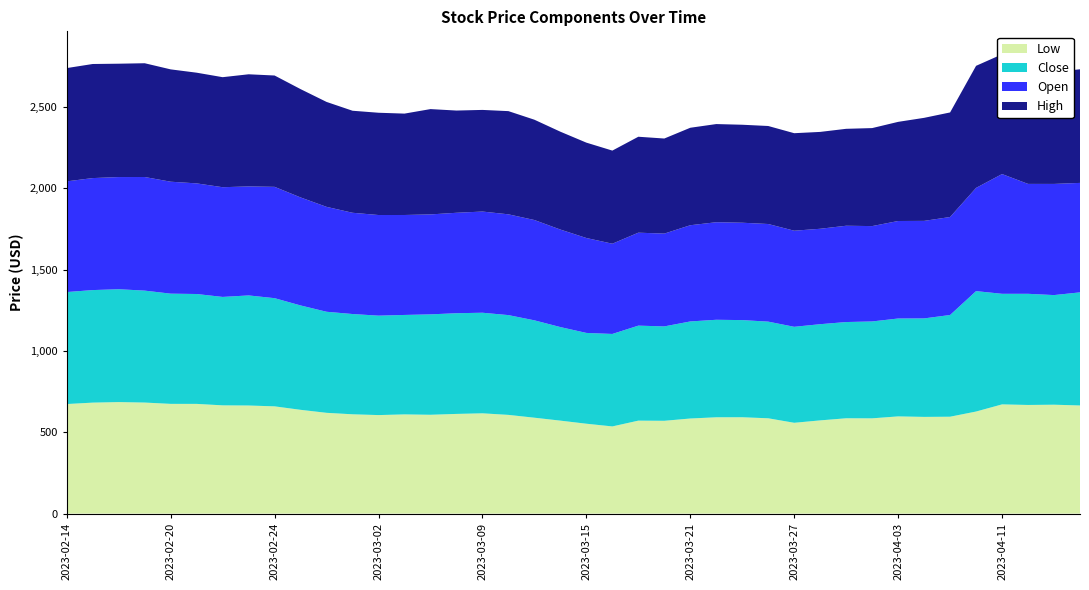

Reading left to right, list all the values displayed in this chart.

Low: 2023-02-14=673.6	2023-02-15=682.3	2023-02-16=685.7	2023-02-17=682.7	2023-02-20=674.6	2023-02-21=674.5	2023-02-22=665.5	2023-02-23=664.6	2023-02-24=659.4	2023-02-27=638.0	2023-02-28=619.6	2023-03-01=610.6	2023-03-02=605.7	2023-03-03=609.9	2023-03-06=607.6	2023-03-08=612.9	2023-03-09=616.6	2023-03-10=606.9	2023-03-13=589.6	2023-03-14=571.5	2023-03-15=552.6	2023-03-16=536.0	2023-03-17=571.5	2023-03-20=570.6	2023-03-21=584.6	2023-03-22=592.2	2023-03-23=592.4	2023-03-24=585.9	2023-03-27=558.3	2023-03-28=573.1	2023-03-29=586.1	2023-03-31=585.7	2023-04-03=597.6	2023-04-05=594.6	2023-04-06=595.7	2023-04-10=627.5	2023-04-11=671.5	2023-04-12=667.9	2023-04-13=669.5	2023-04-17=664.8
Close: 2023-02-14=688.6	2023-02-15=692.0	2023-02-16=693.9	2023-02-17=688.3	2023-02-20=677.7	2023-02-21=675.6	2023-02-22=666.7	2023-02-23=676.8	2023-02-24=665.1	2023-02-27=641.8	2023-02-28=621.4	2023-03-01=616.5	2023-03-02=611.4	2023-03-03=611.5	2023-03-06=617.4	2023-03-08=619.2	2023-03-09=618.4	2023-03-10=613.5	2023-03-13=598.7	2023-03-14=575.3	2023-03-15=558.3	2023-03-16=568.5	2023-03-17=584.2	2023-03-20=580.3	2023-03-21=596.8	2023-03-22=599.5	2023-03-23=597.3	2023-03-24=594.3	2023-03-27=590.2	2023-03-28=591.5	2023-03-29=591.7	2023-03-31=595.7	2023-04-03=601.9	2023-04-05=605.6	2023-04-06=625.4	2023-04-10=740.4	2023-04-11=679.9	2023-04-12=683.5	2023-04-13=674.0	2023-04-17=695.5
Open: 2023-02-14=680.5	2023-02-15=688.6	2023-02-16=689.6	2023-02-17=698.5	2023-02-20=688.3	2023-02-21=680.1	2023-02-22=674.5	2023-02-23=670.2	2023-02-24=684.5	2023-02-27=664.0	2023-02-28=645.0	2023-03-01=622.5	2023-03-02=618.7	2023-03-03=614.6	2023-03-06=614.5	2023-03-08=617.5	2023-03-09=622.2	2023-03-10=619.6	2023-03-13=616.7	2023-03-14=599.5	2023-03-15=583.6	2023-03-16=554.9	2023-03-17=571.5	2023-03-20=570.6	2023-03-21=591.6	2023-03-22=599.7	2023-03-23=598.7	2023-03-24=600.2	2023-03-27=590.8	2023-03-28=586.7	2023-03-29=592.1	2023-03-31=586.3	2023-04-03=599.5	2023-04-05=599.6	2023-04-06=602.5	2023-04-10=634.6	2023-04-11=736.3	2023-04-12=675.7	2023-04-13=683.5	2023-04-17=673.0
High: 2023-02-14=696.5	2023-02-15=701.5	2023-02-16=697.0	2023-02-17=699.5	2023-02-20=690.7	2023-02-21=680.6	2023-02-22=676.6	2023-02-23=689.5	2023-02-24=684.5	2023-02-27=666.0	2023-02-28=645.1	2023-03-01=627.3	2023-03-02=628.9	2023-03-03=623.4	2023-03-06=647.5	2023-03-08=628.6	2023-03-09=624.9	2023-03-10=634.5	2023-03-13=616.7	2023-03-14=601.7	2023-03-15=586.4	2023-03-16=572.5	2023-03-17=589.9	2023-03-20=584.6	2023-03-21=599.3	2023-03-22=603.6	2023-03-23=602.5	2023-03-24=602.6	2023-03-27=599.6	2023-03-28=595.5	2023-03-29=596.0	2023-03-31=602.6	2023-04-03=609.6	2023-04-05=633.5	2023-04-06=642.9	2023-04-10=750.5	2023-04-11=736.3	2023-04-12=696.5	2023-04-13=688.0	2023-04-17=698.5